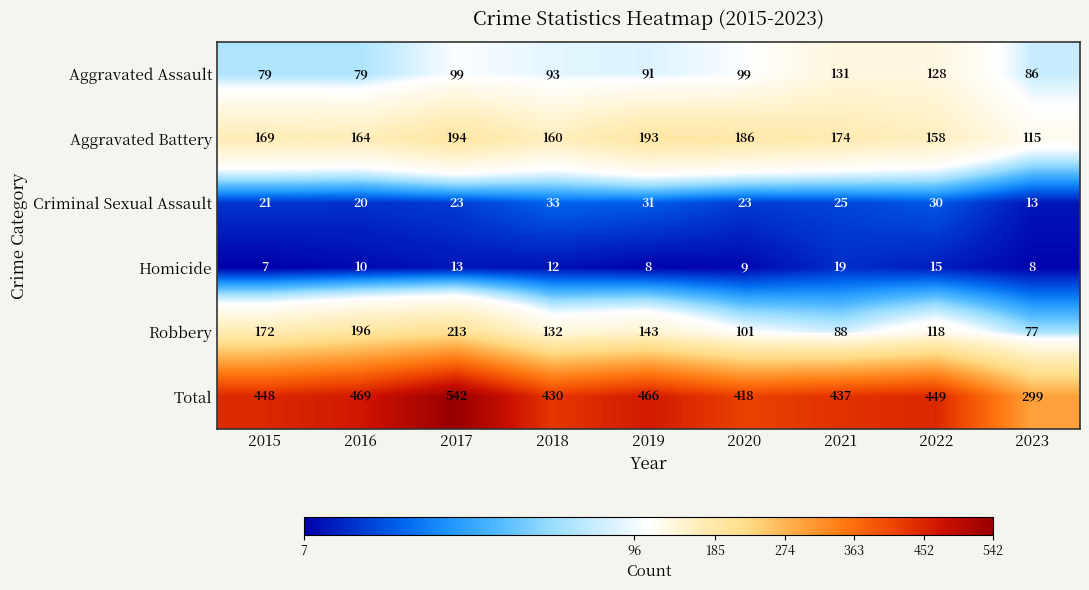

What is the minimum value shown in the chart?

7